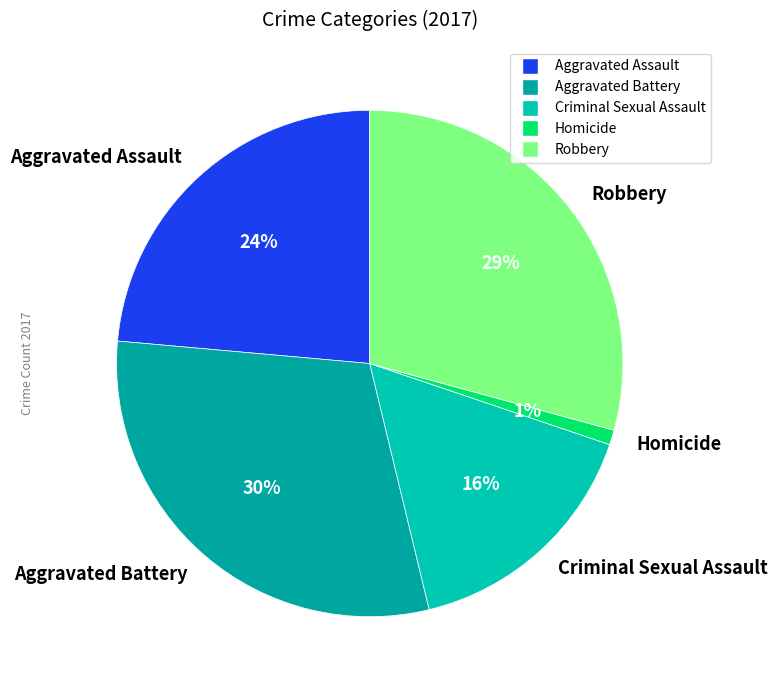

How many segments does this pie chart have?

5